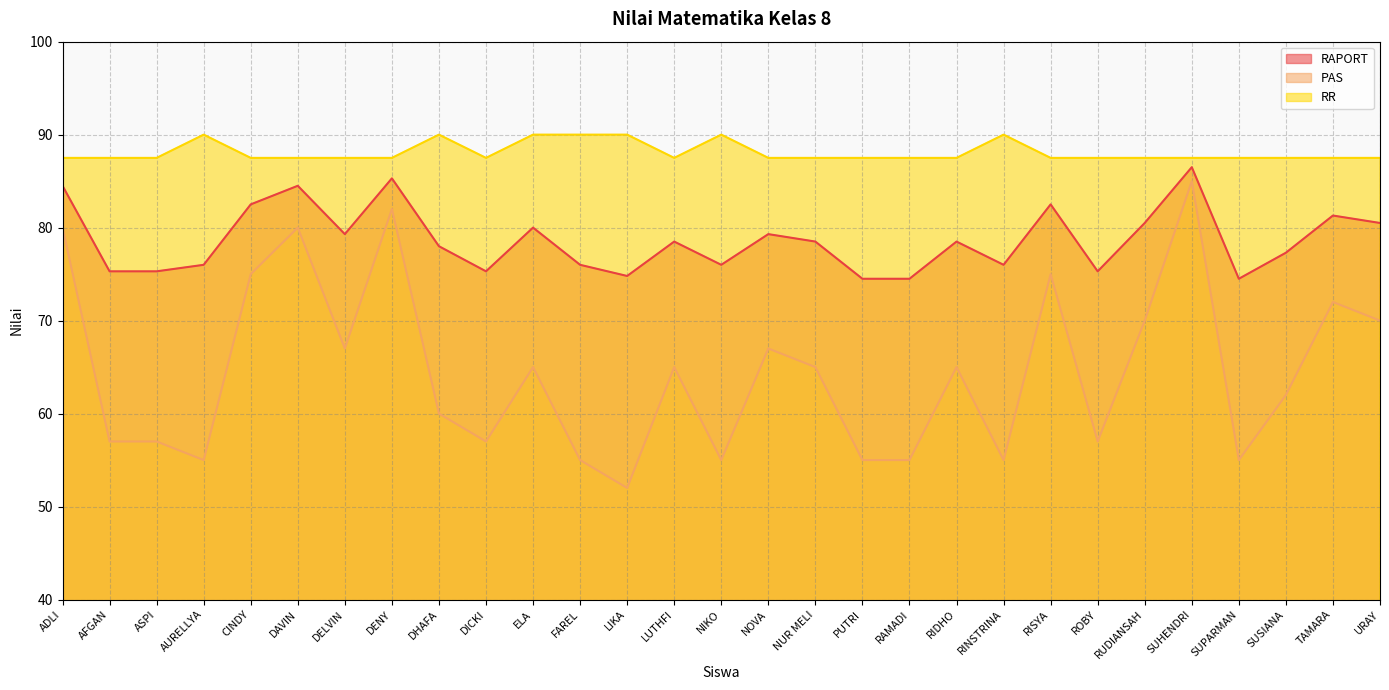

Between DELVIN and RUDIANSAH, which series saw the biggest shift?

PAS